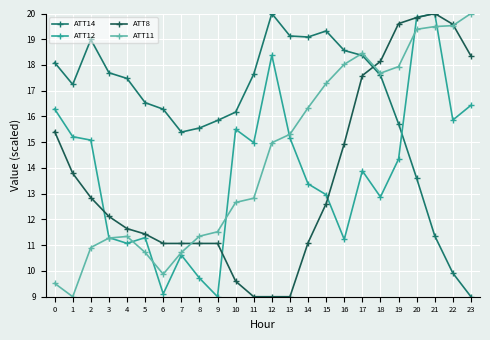

Which series changed the most between 8 and 15?

ATT11